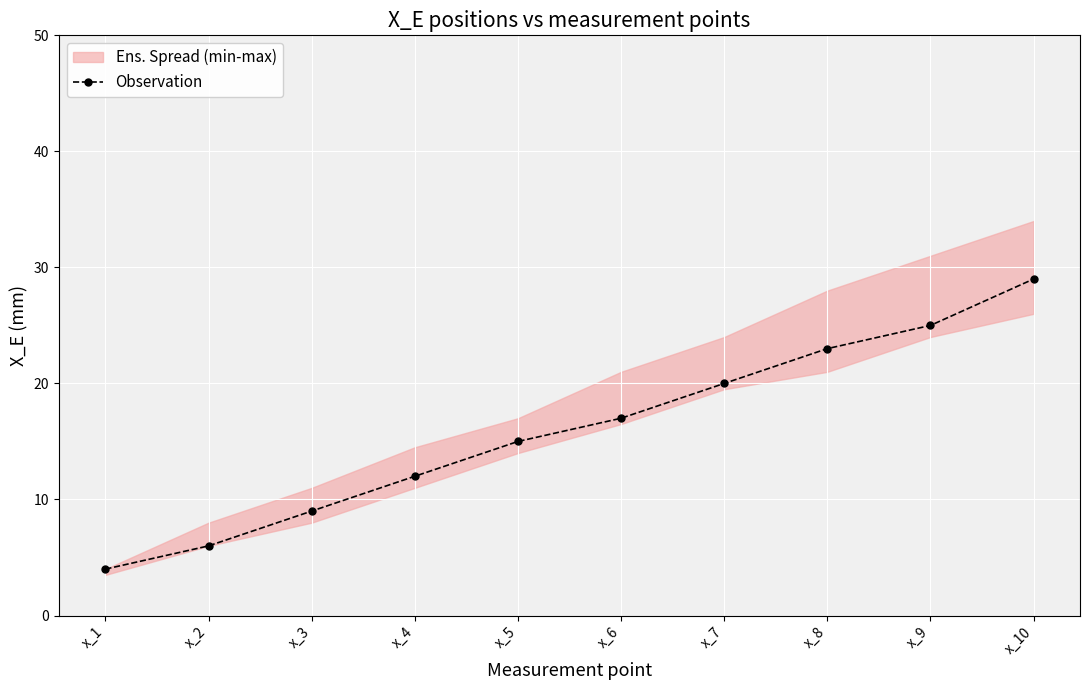

Reading right to left, extract all data points from this chart.

x_10=29	x_9=25	x_8=23	x_7=20	x_6=17	x_5=15	x_4=12	x_3=9	x_2=6	x_1=4